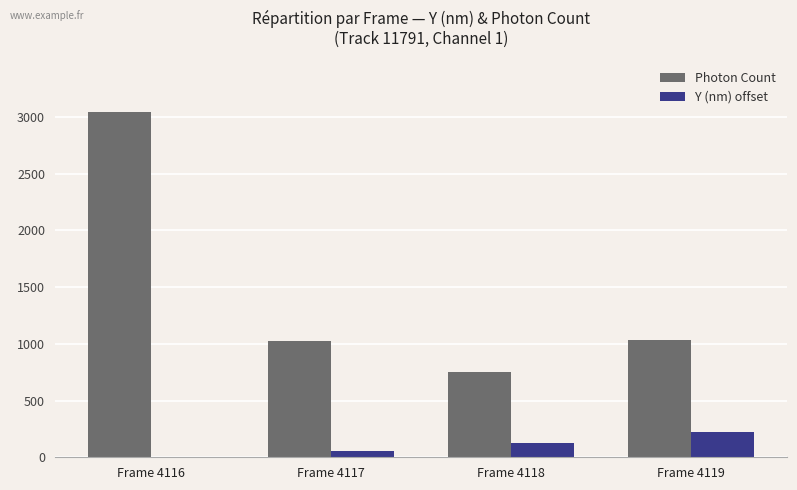

What are all the series names shown in the legend?

Photon Count, Y (nm) offset